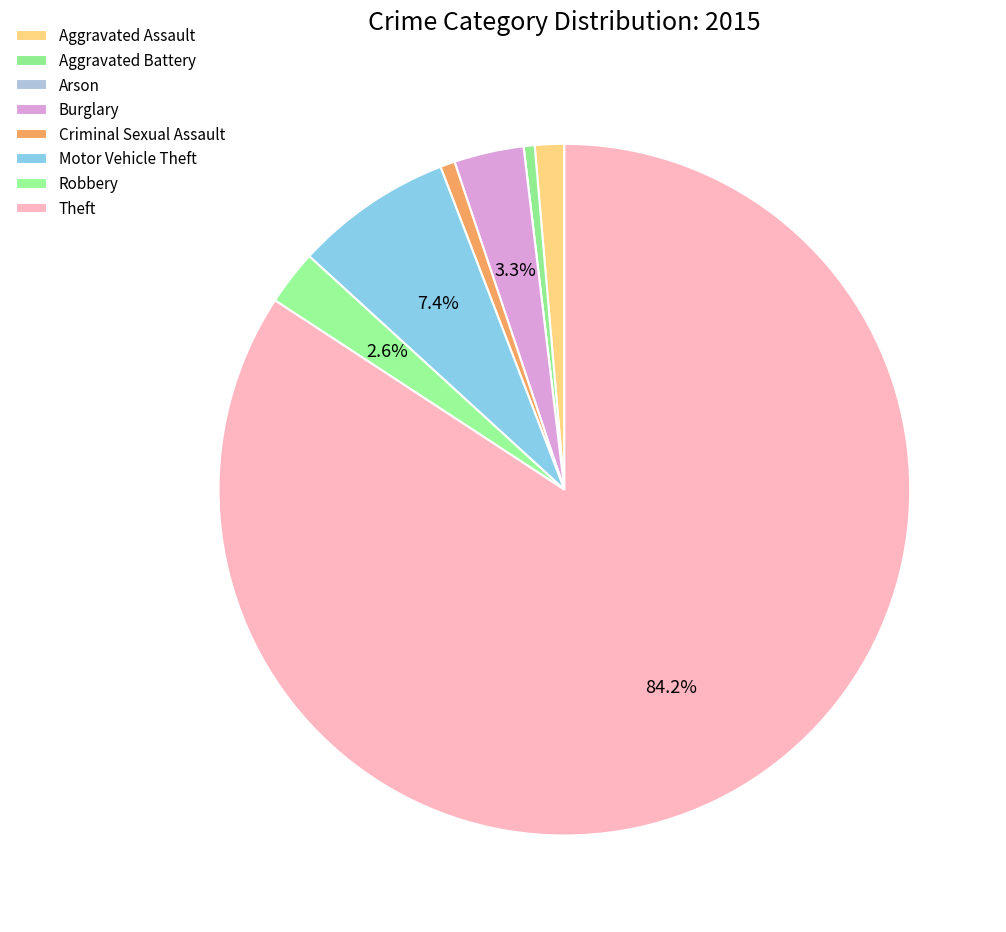

What percentage is NOT represented by Aggravated Assault?

98.6%